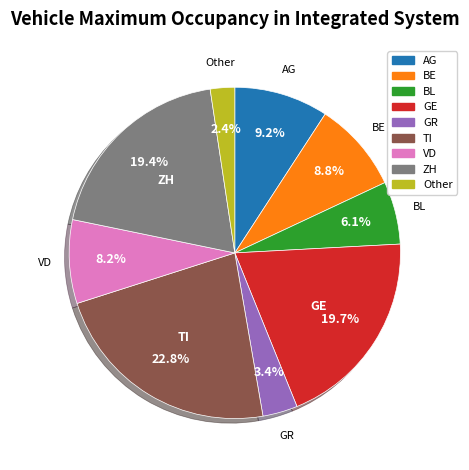

To the nearest percent, what is the average slice percentage?

11%